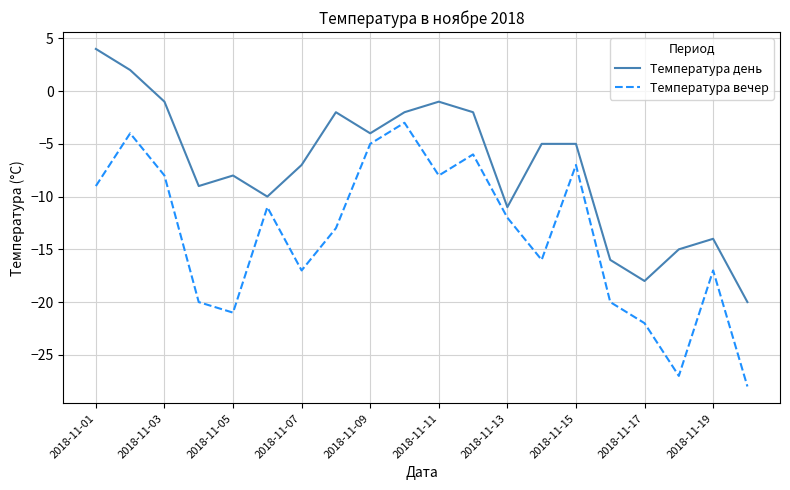

What are all the series names shown in the legend?

Температура день, Температура вечер